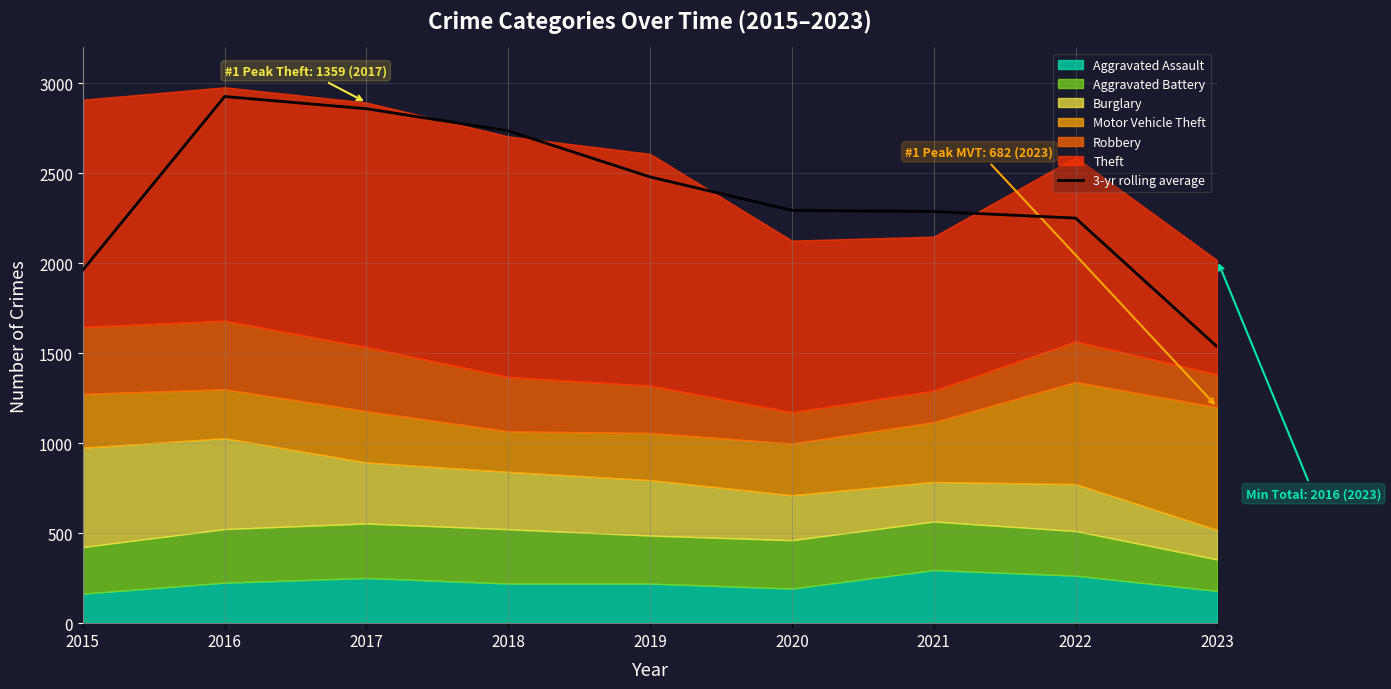

How many data points are less than 2294?

4